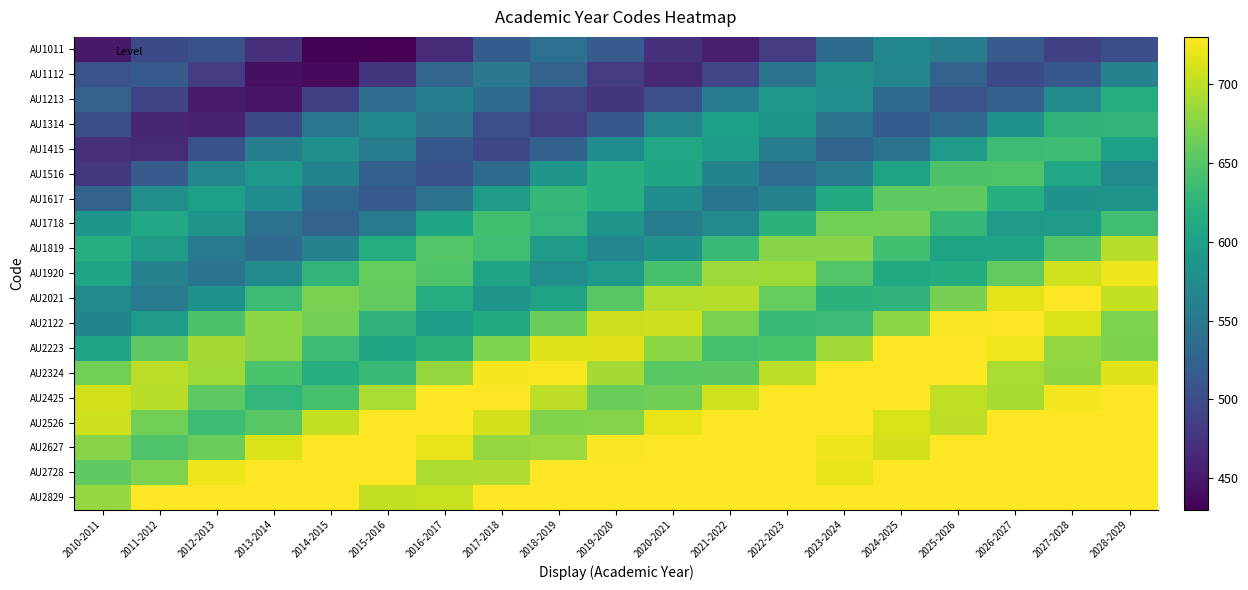

Which label corresponds to the smallest value in the chart?

2015-2016